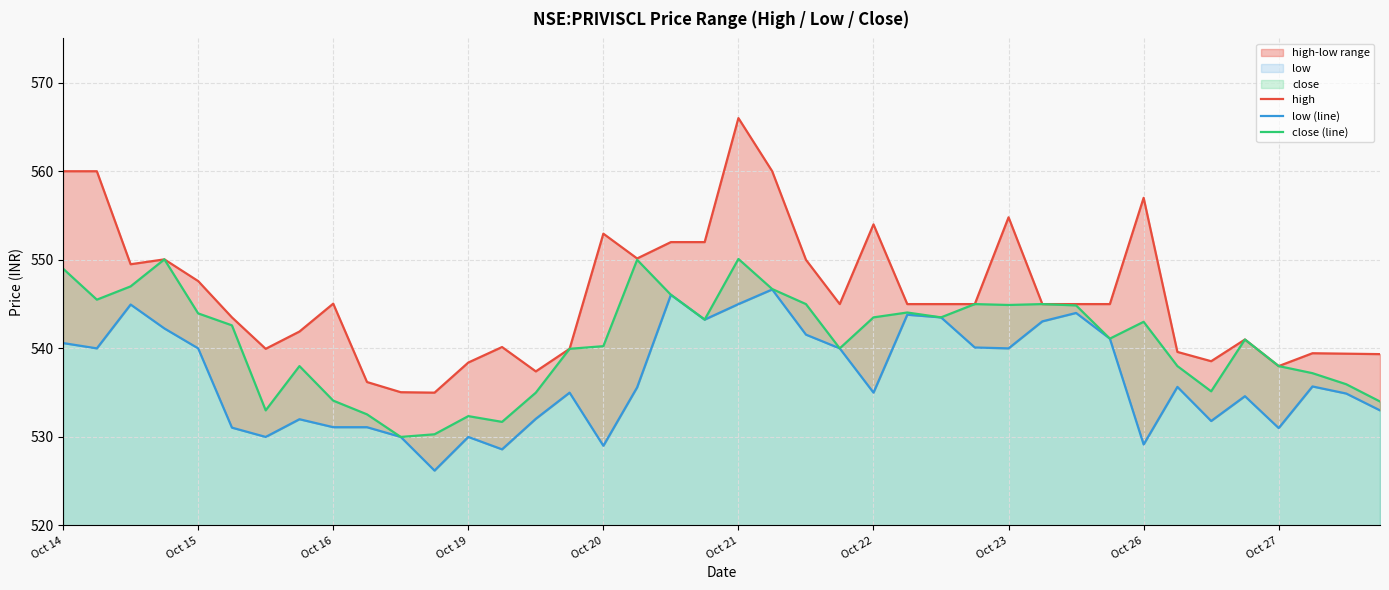

What is the average value of the high series?

546.0